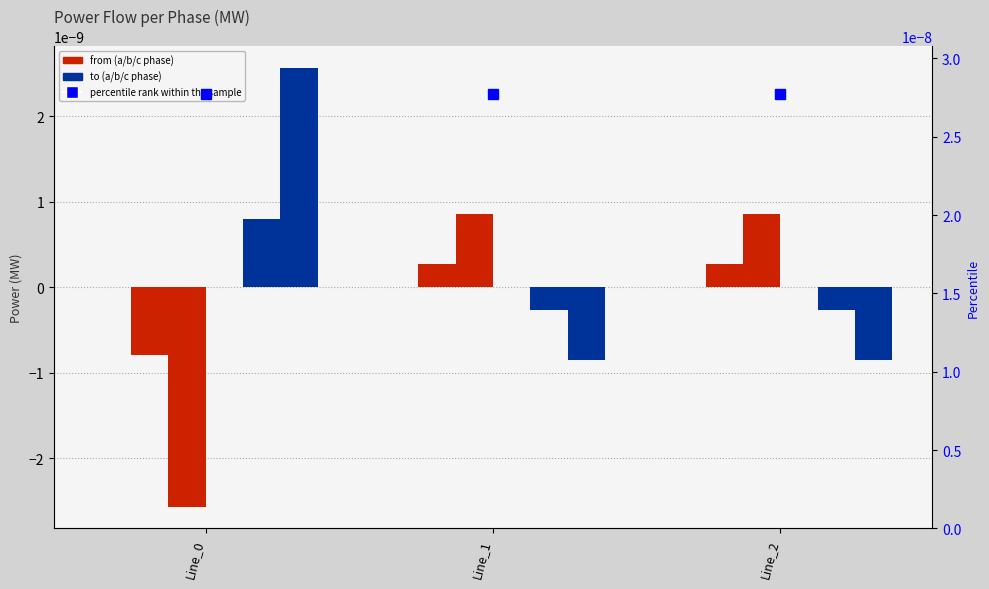

Does the chart contain any negative values?

Yes